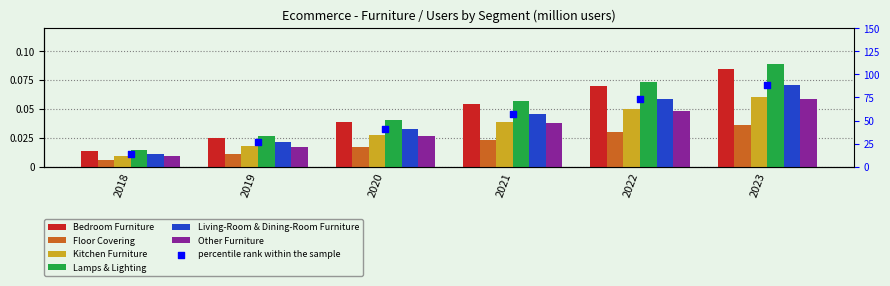

Which series has the largest Y range (max minus min)?

Lamps & Lighting